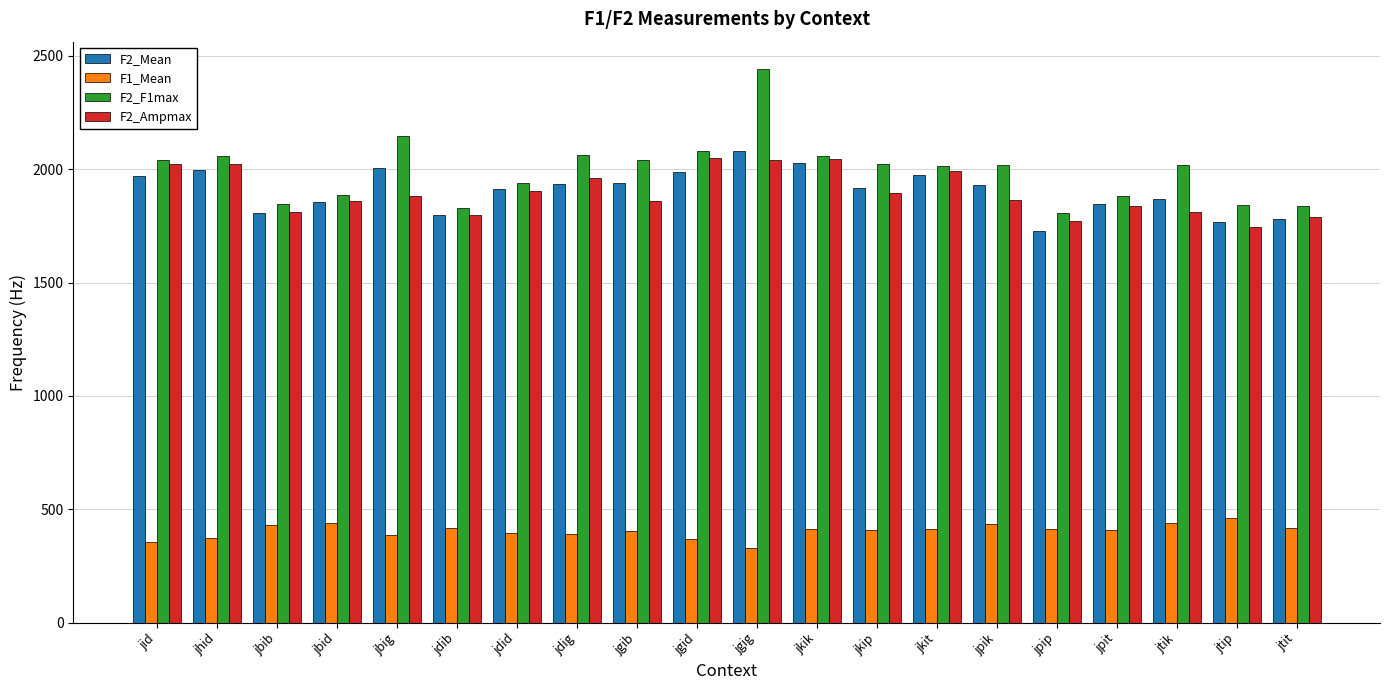

How many values in the F2_Mean series are below 1930?

10